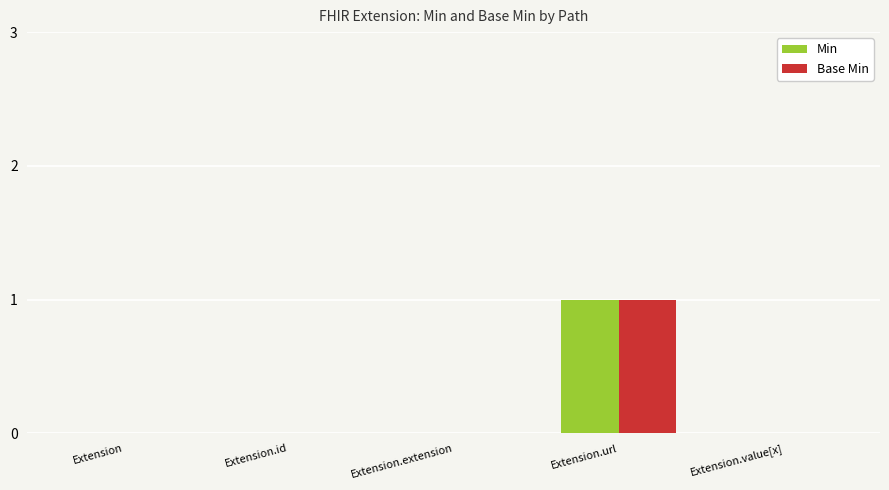

Is the value of Base Min at Extension.url greater than the value of Min at Extension.extension?

Yes